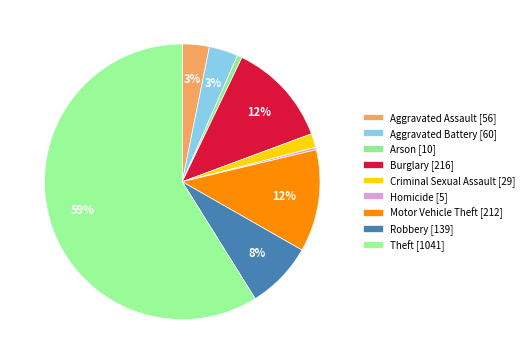

How many slices are in this pie chart?

9